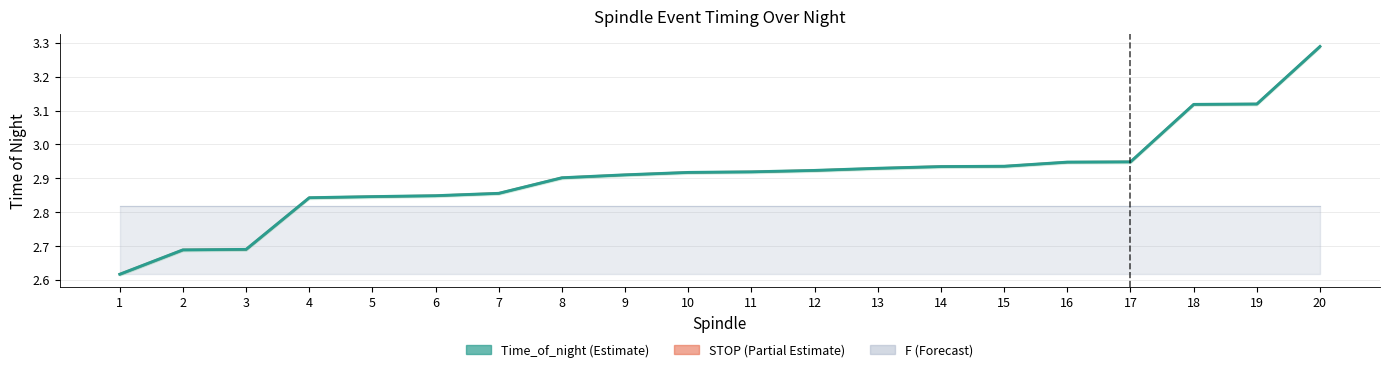

The value of Time_of_night at 12 is 5.2. True or false?

False